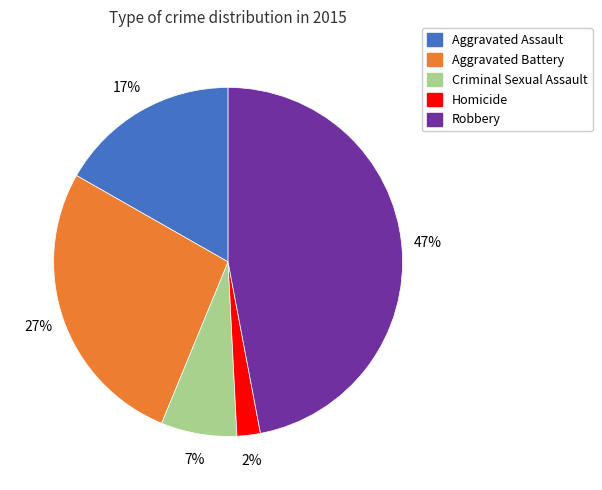

Count the number of slices in the pie.

5